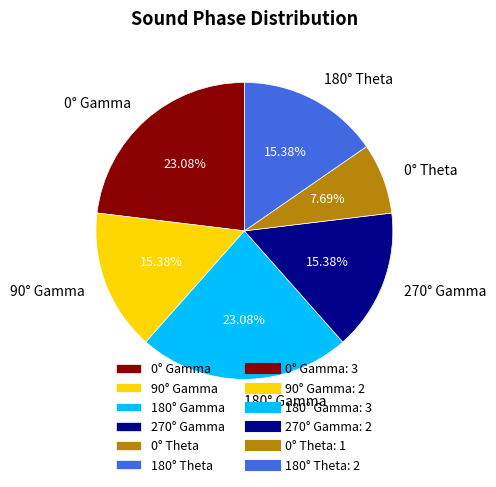

How many segments does this pie chart have?

6